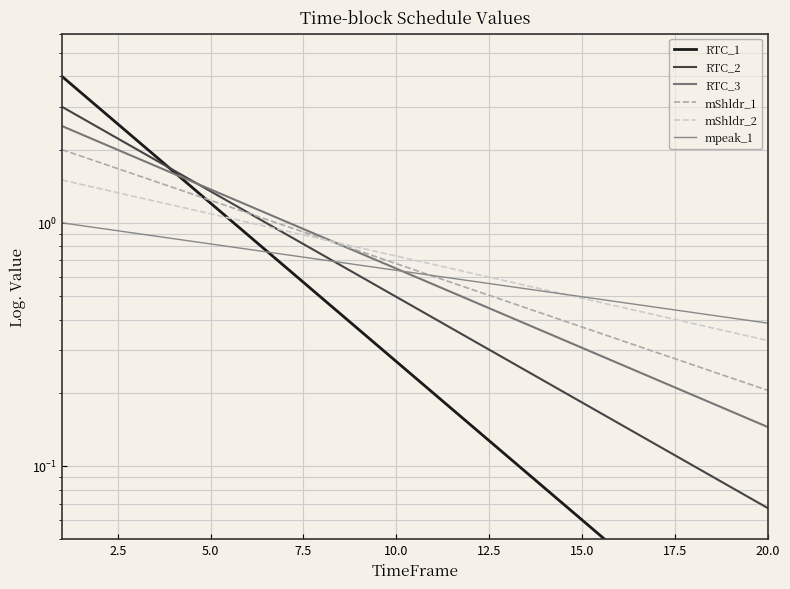

What position from the right is 20.0?

1